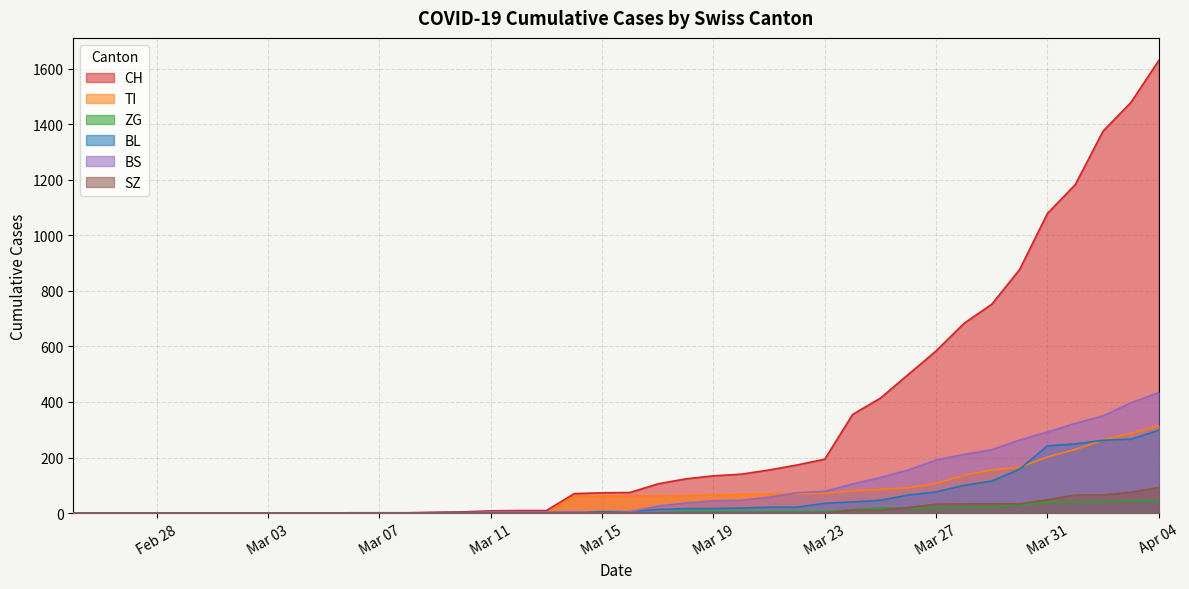

Is it true that CH equals 1479 at 2020-04-03?

True